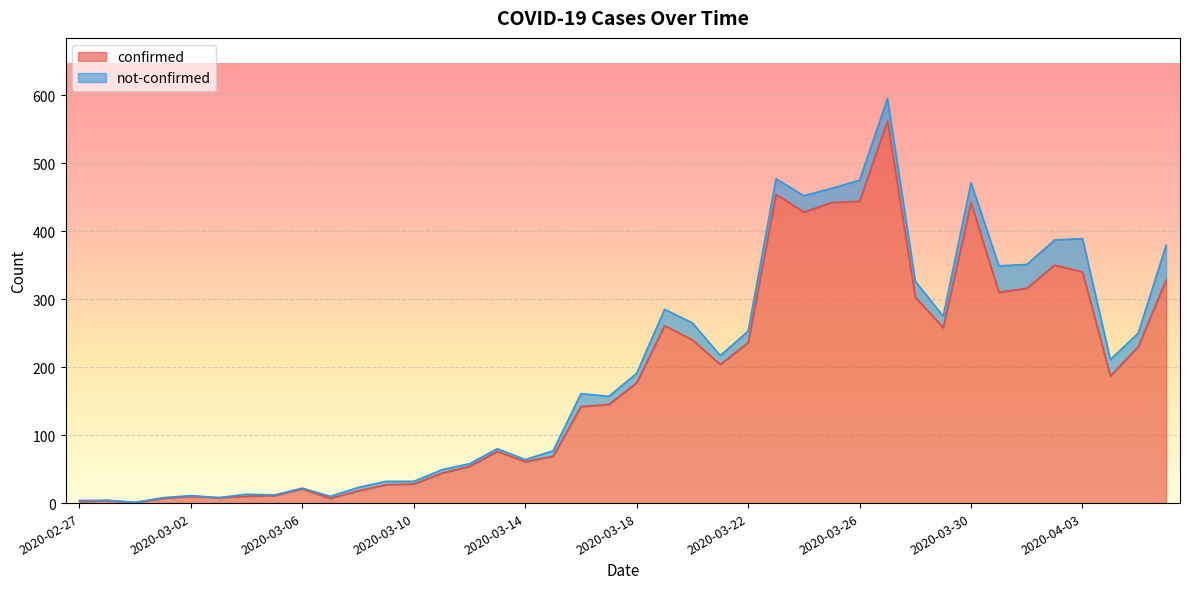

What is the maximum value shown in the chart?

562